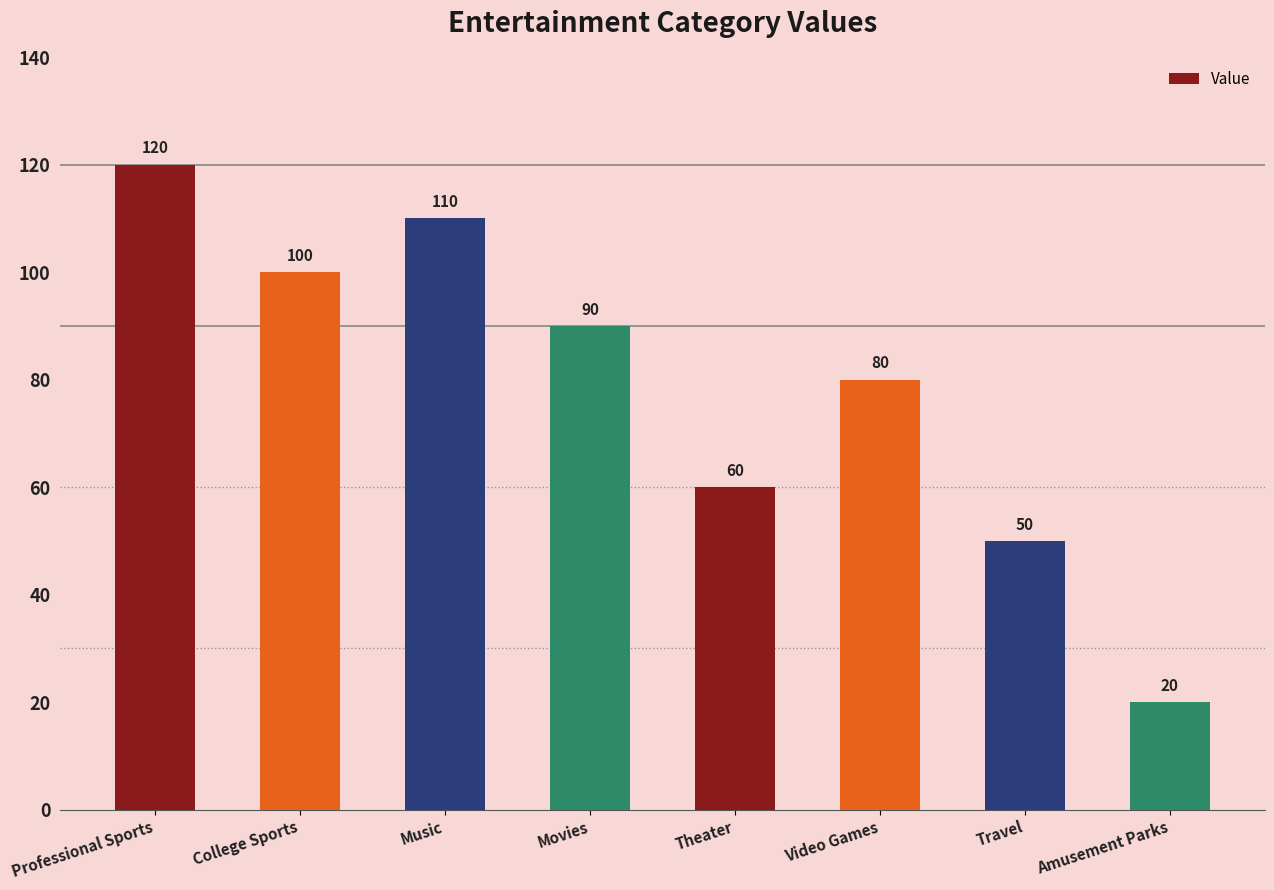

List the labels in order of value, largest first.

Professional Sports, Music, College Sports, Movies, Video Games, Theater, Travel, Amusement Parks